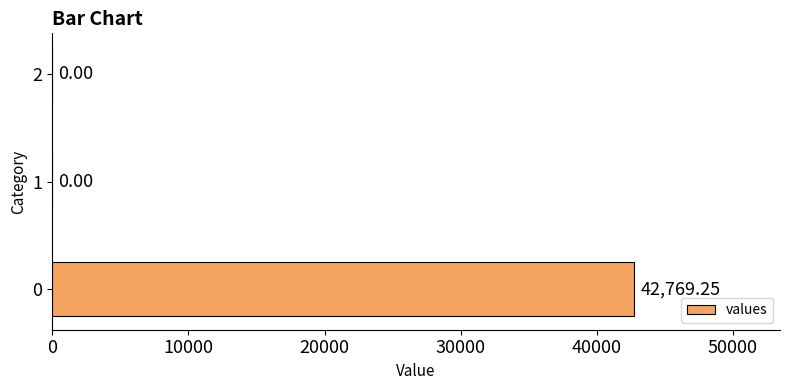

How many distinct data groups are displayed?

1